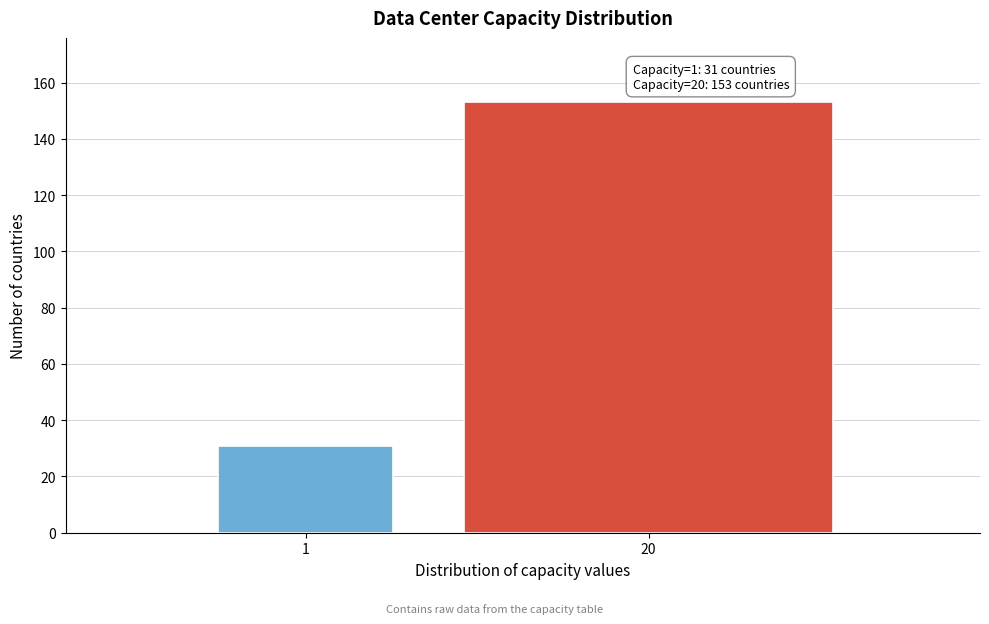

Reading left to right, what are all the values shown in this chart?

31	153